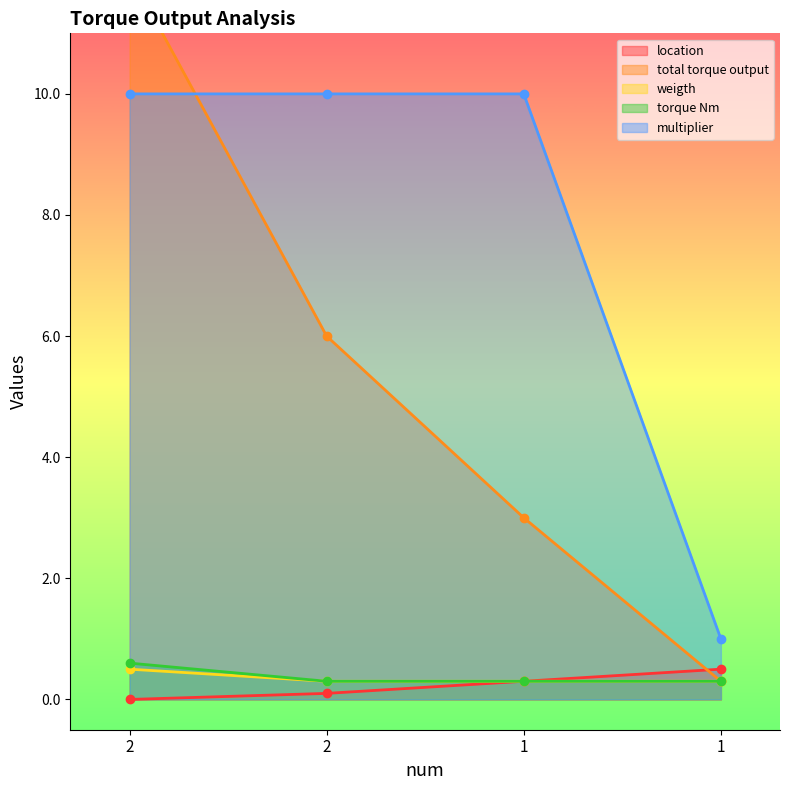

True or false: total torque output and weigth cross at least once.

False